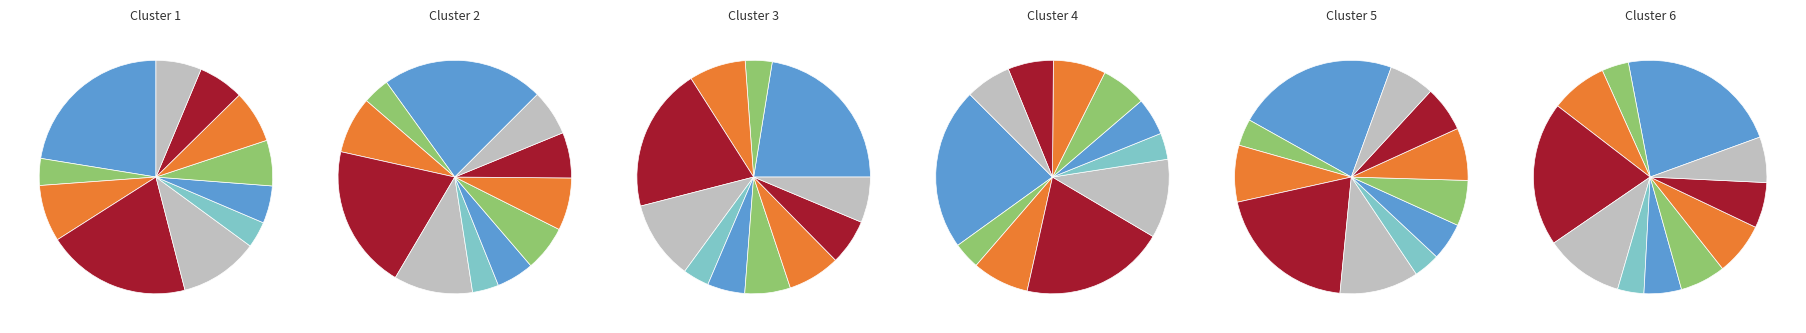

Which category has the biggest portion of the pie?

Harney & Sons - CRUISE